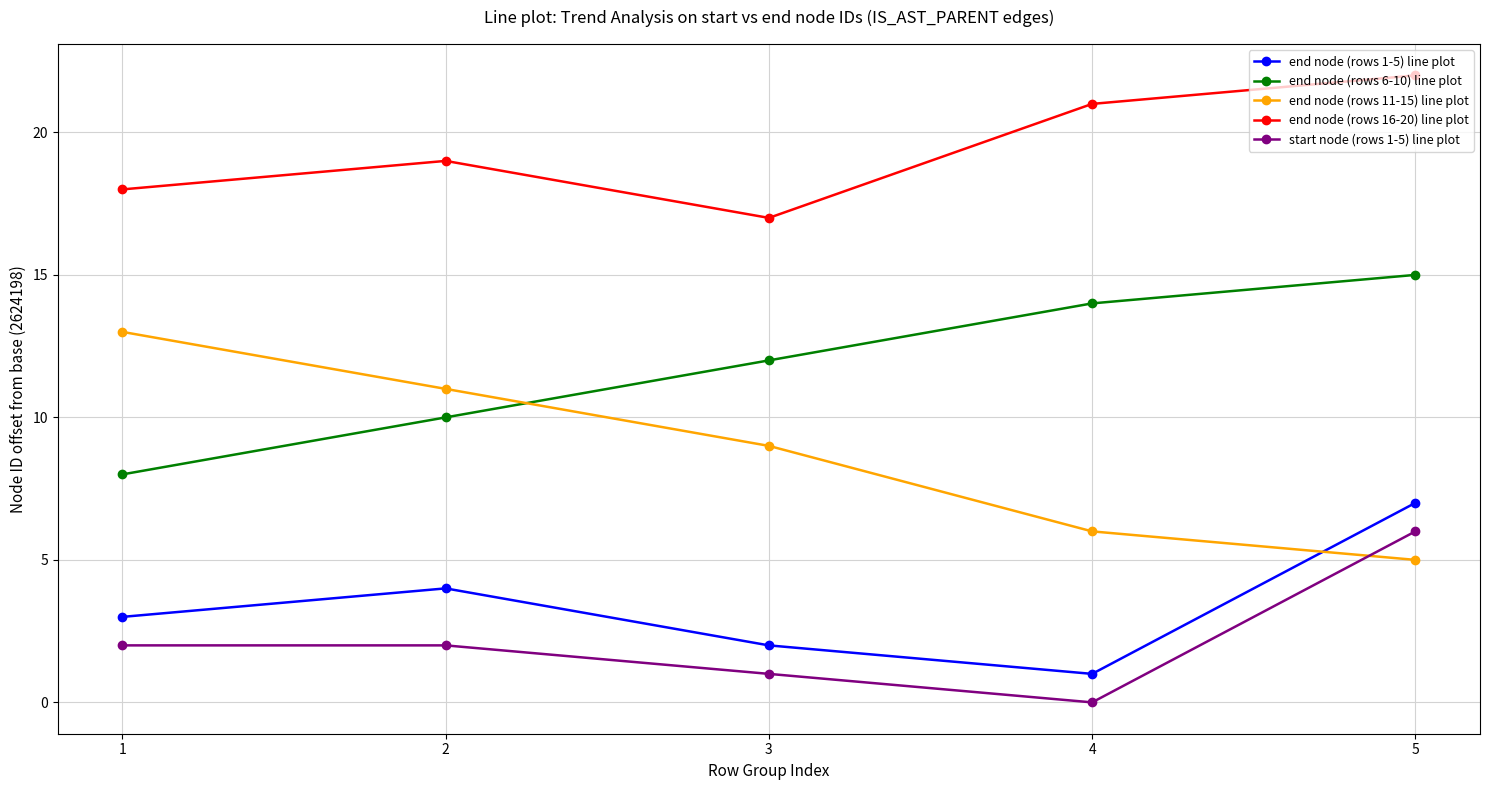

Is it true that end node (rows 6-10) line plot equals 14 at 4?

True